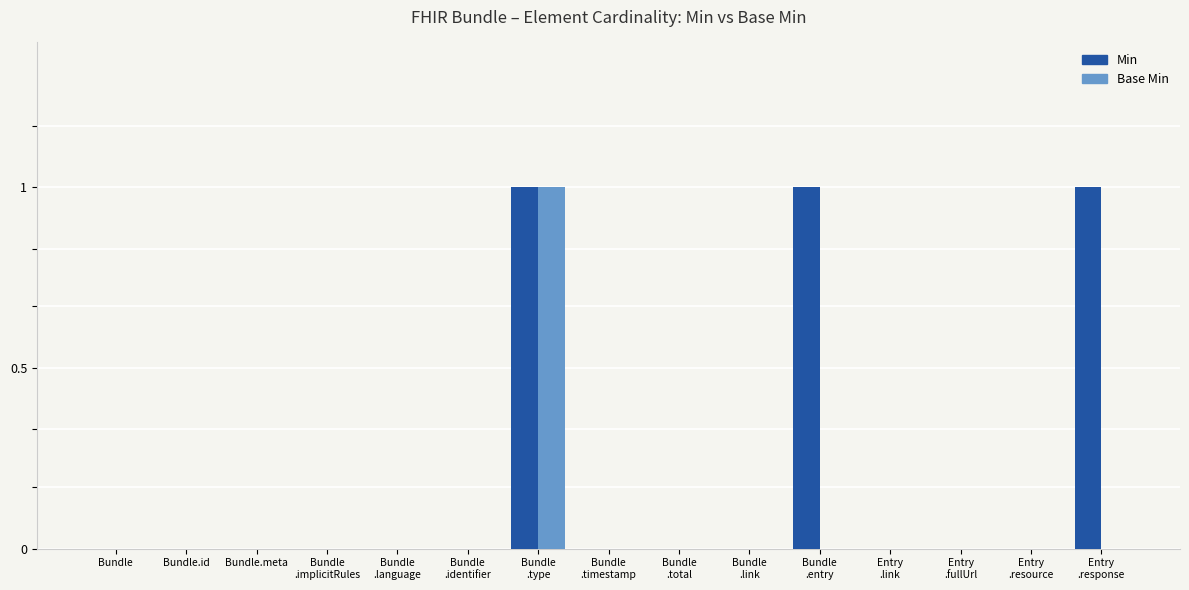

Is it true that Min equals 1 at Entry
.response?

True